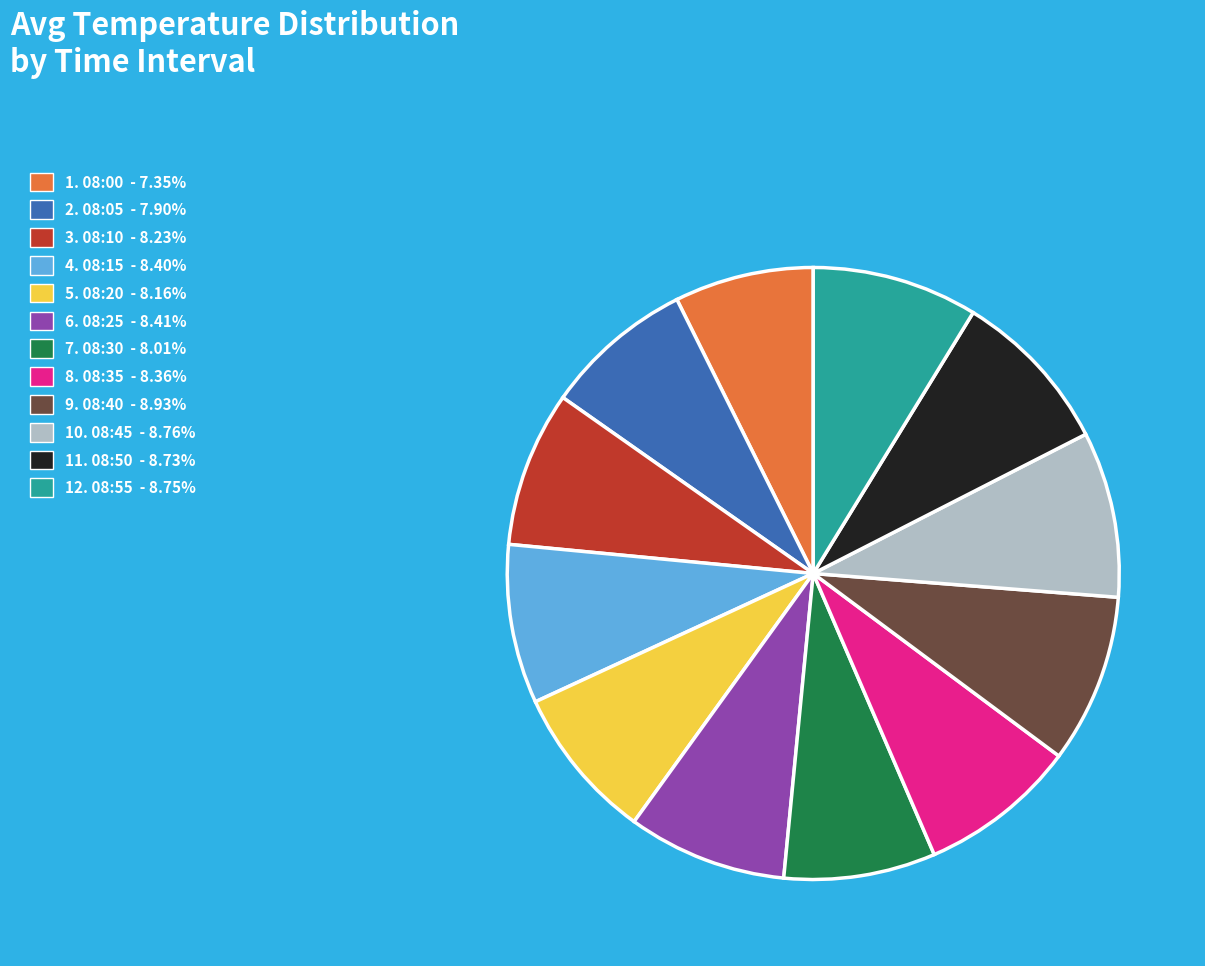

Is there any slice that represents more than half of the pie?

No